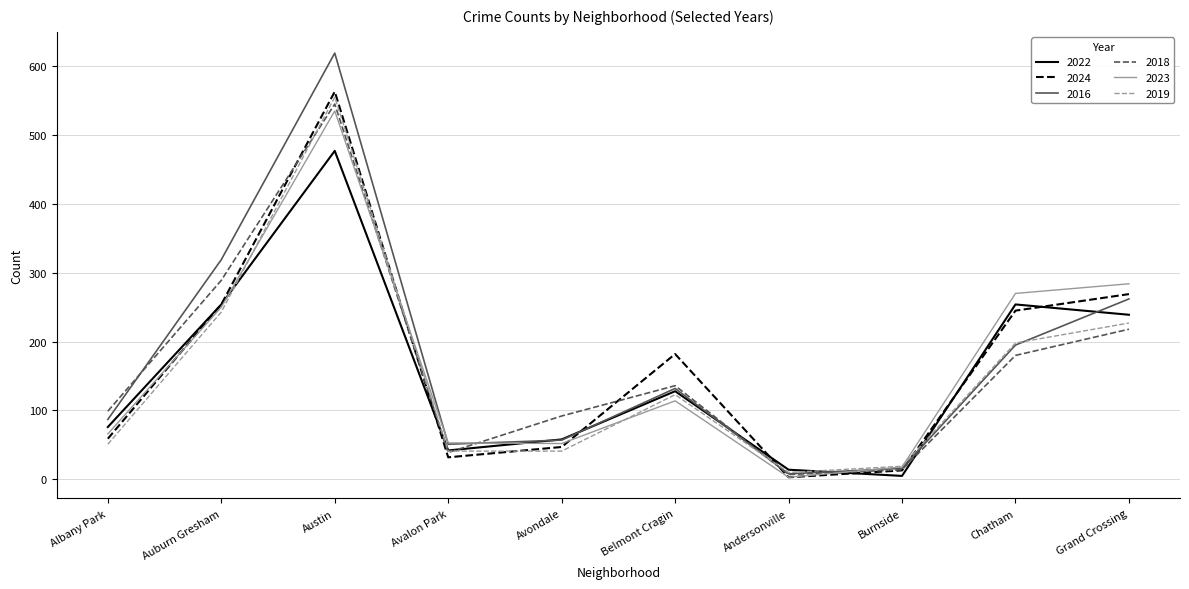

How many values in the 2023 series are below 114?

5